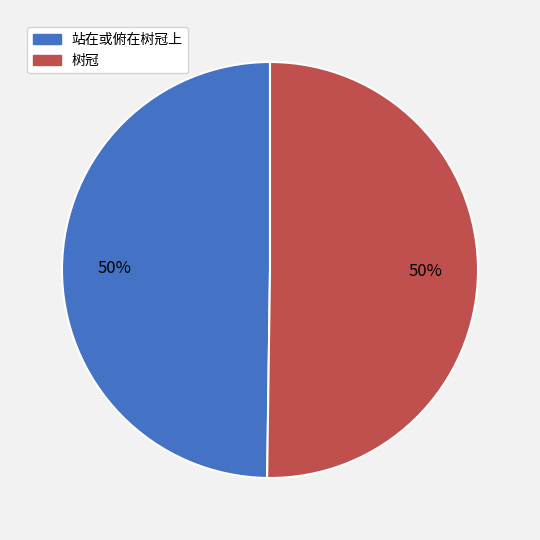

The 站在或俯在树冠上 slice represents 50% of the pie. True or false?

True